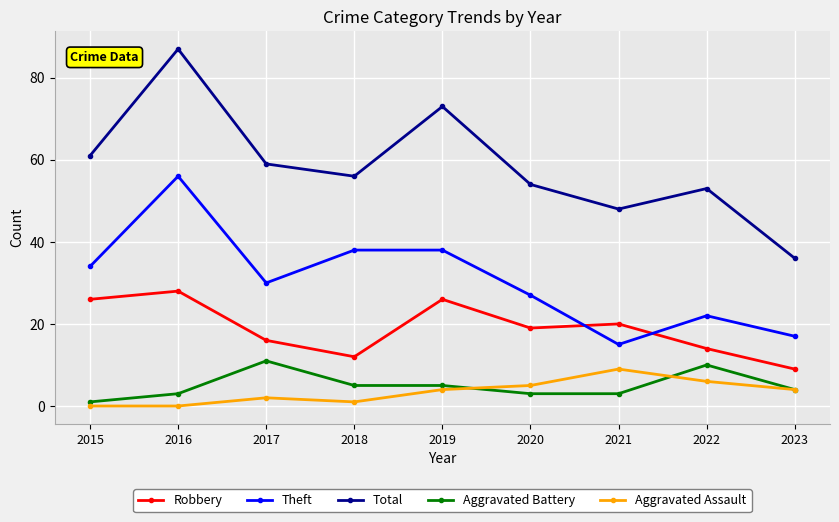

Where is the first local maximum for Theft?

2016